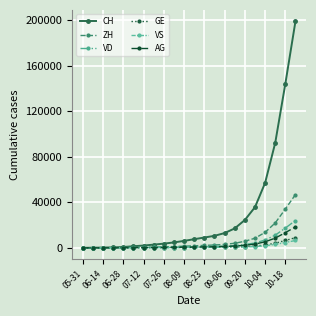

At how many categories does at least one series exceed 39663?

4